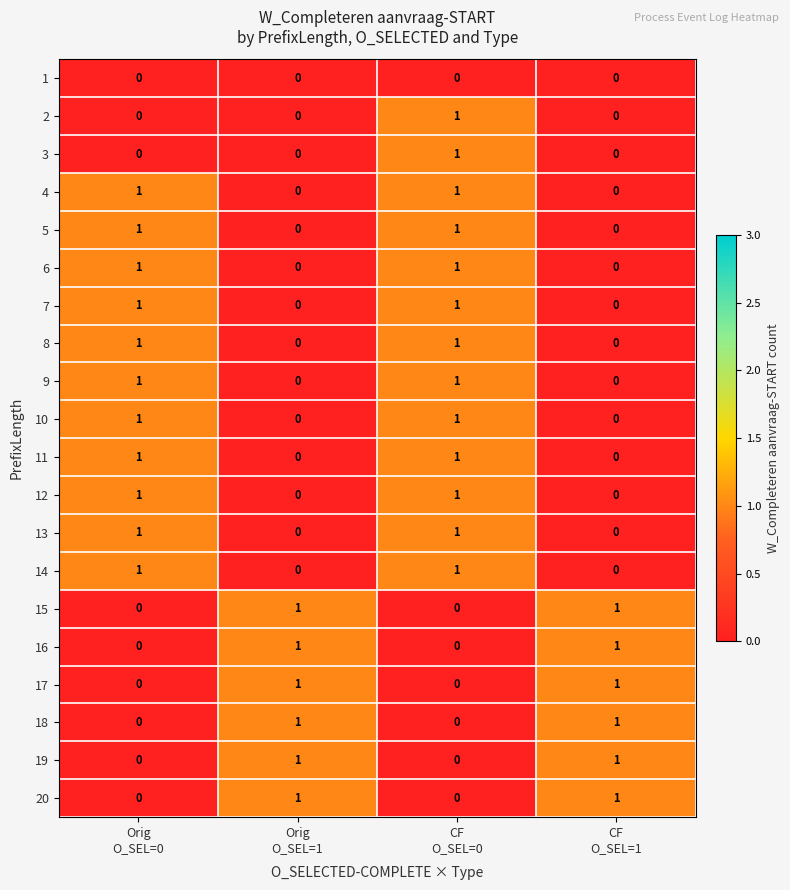

What is the spread (max minus min) of values at Orig
O_SEL=0?

1